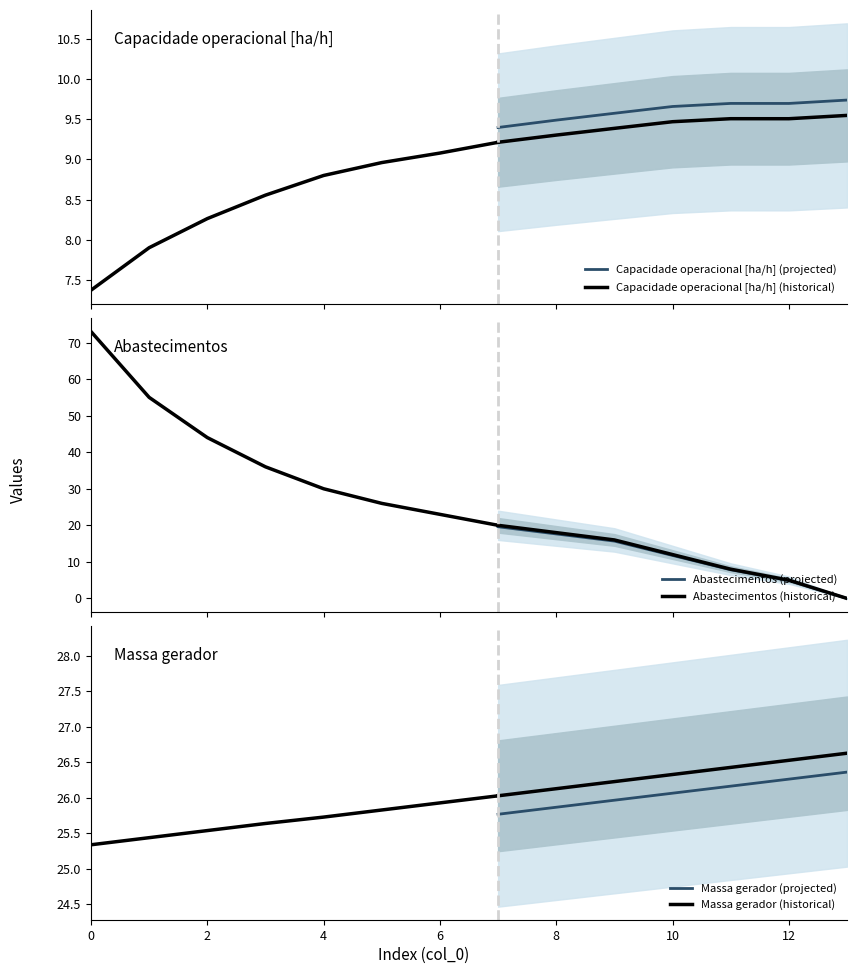

What is the highest value of the Abastecimentos (projected) series?

19.6